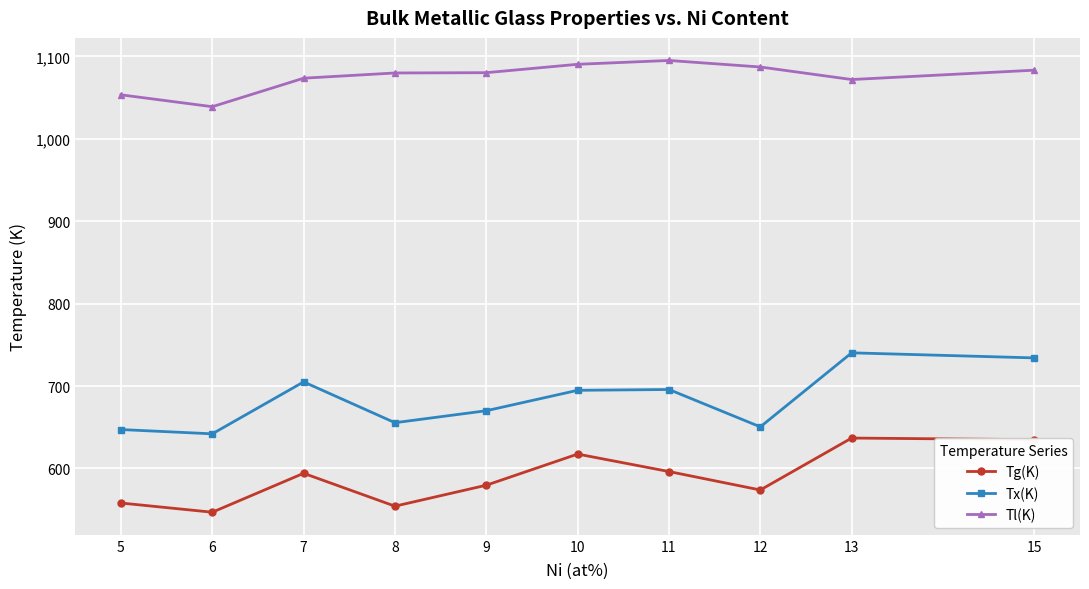

Rank the series by their average value, from highest to lowest.

Tl(K), Tx(K), Tg(K)